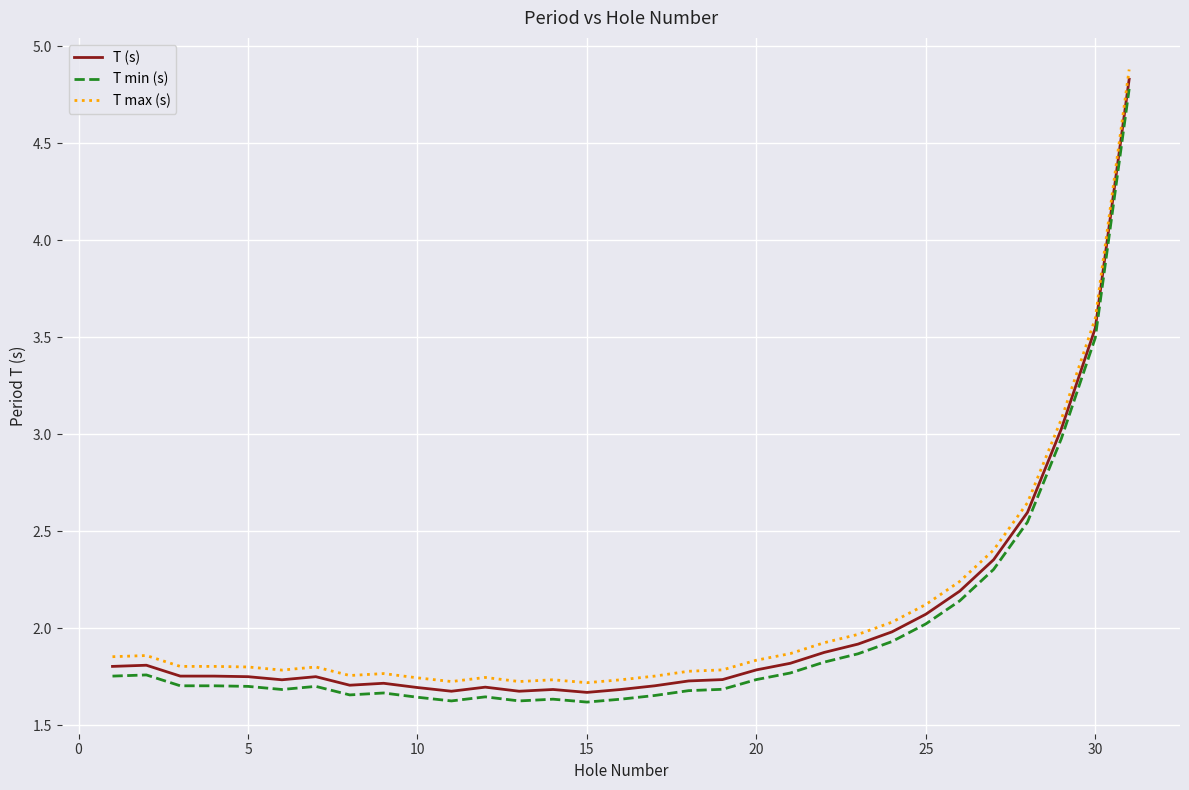

What is the greatest value displayed?

4.9